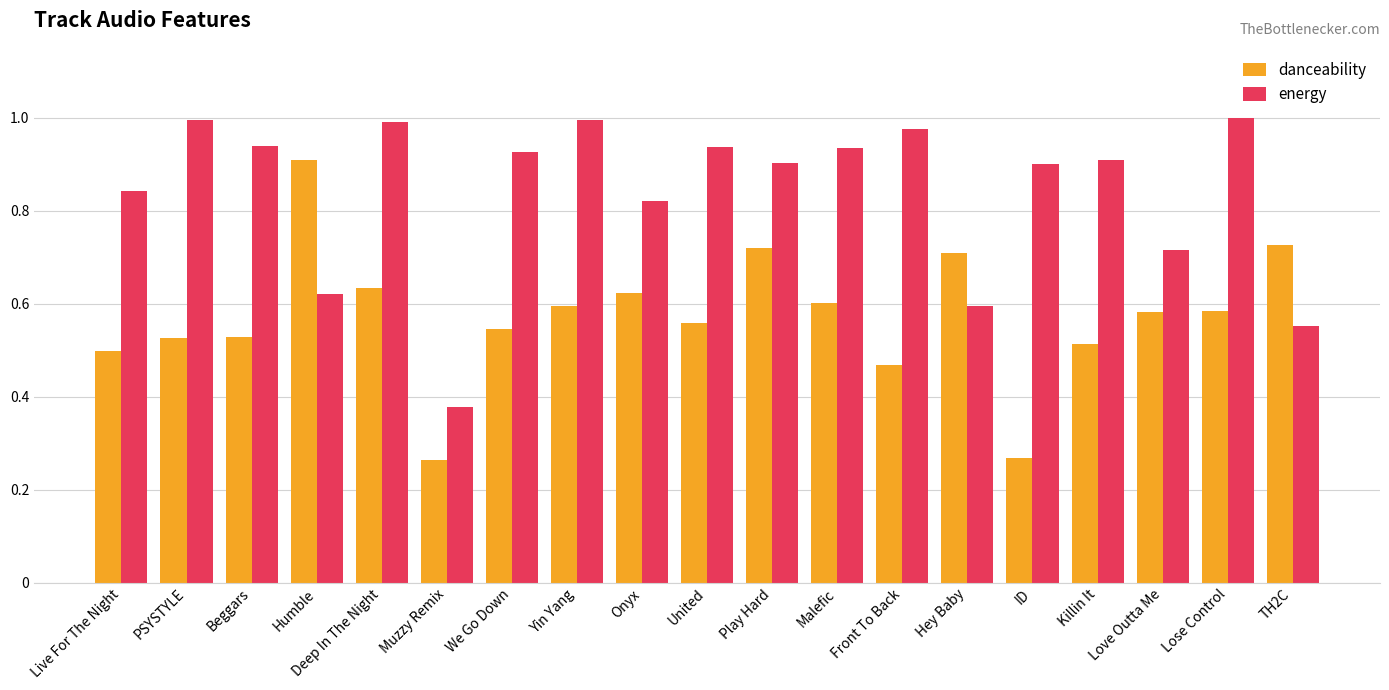

At which label does danceability reach its peak?

Humble